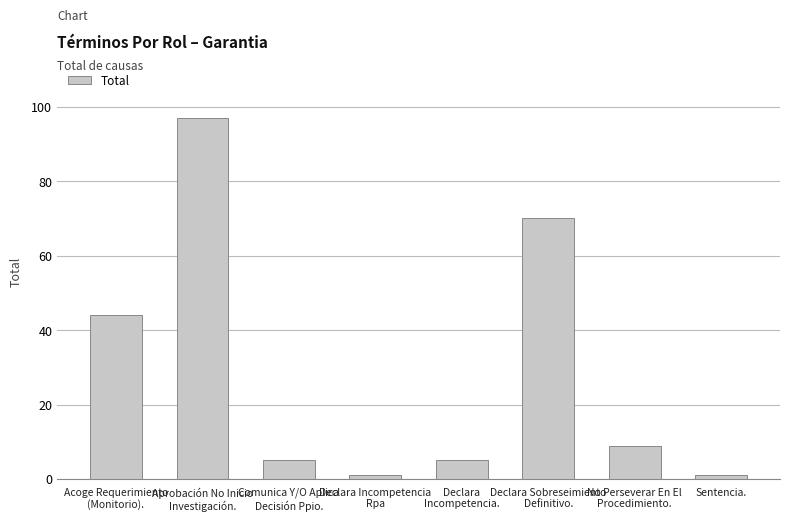

Which has a higher value, Aprobación No Inicio
Investigación. or Declara Sobreseimiento
Definitivo.?

Aprobación No Inicio
Investigación.